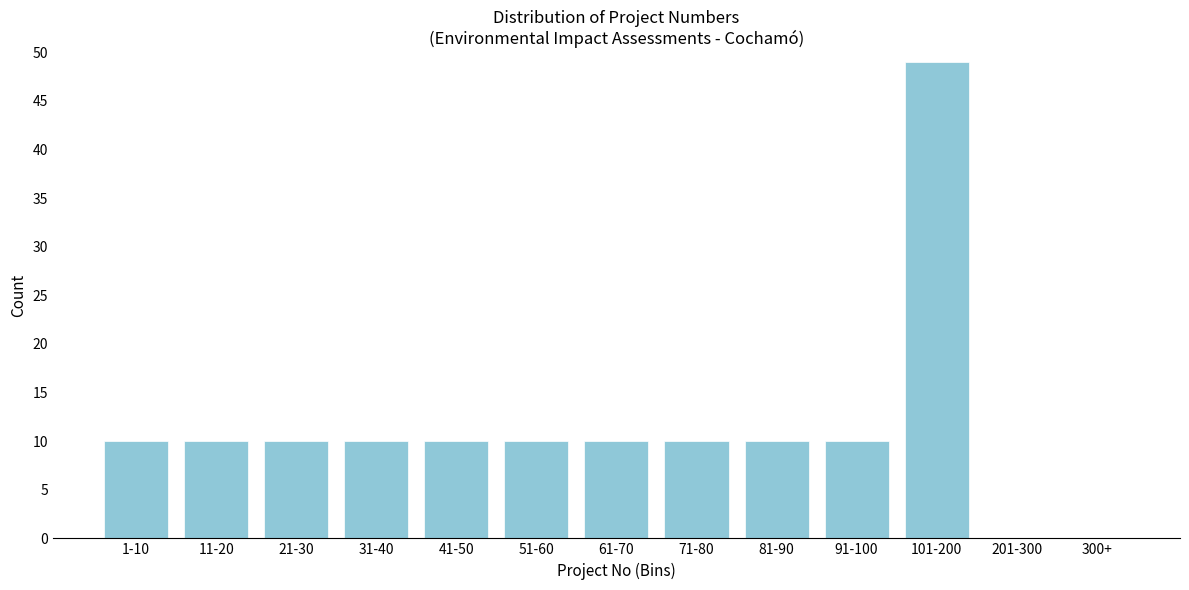

Reading left to right, list all the values displayed in this chart.

1-10=10	11-20=10	21-30=10	31-40=10	41-50=10	51-60=10	61-70=10	71-80=10	81-90=10	91-100=10	101-200=49	201-300=0	300+=0